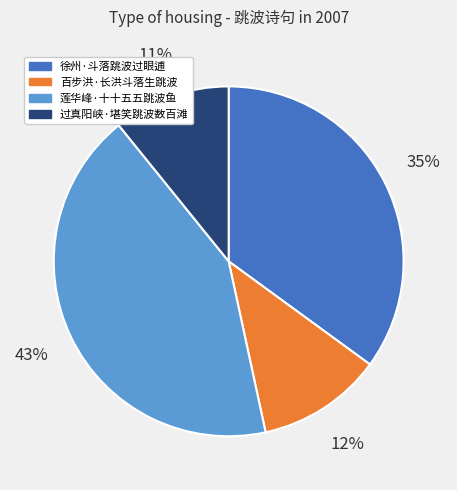

How many segments does this pie chart have?

4